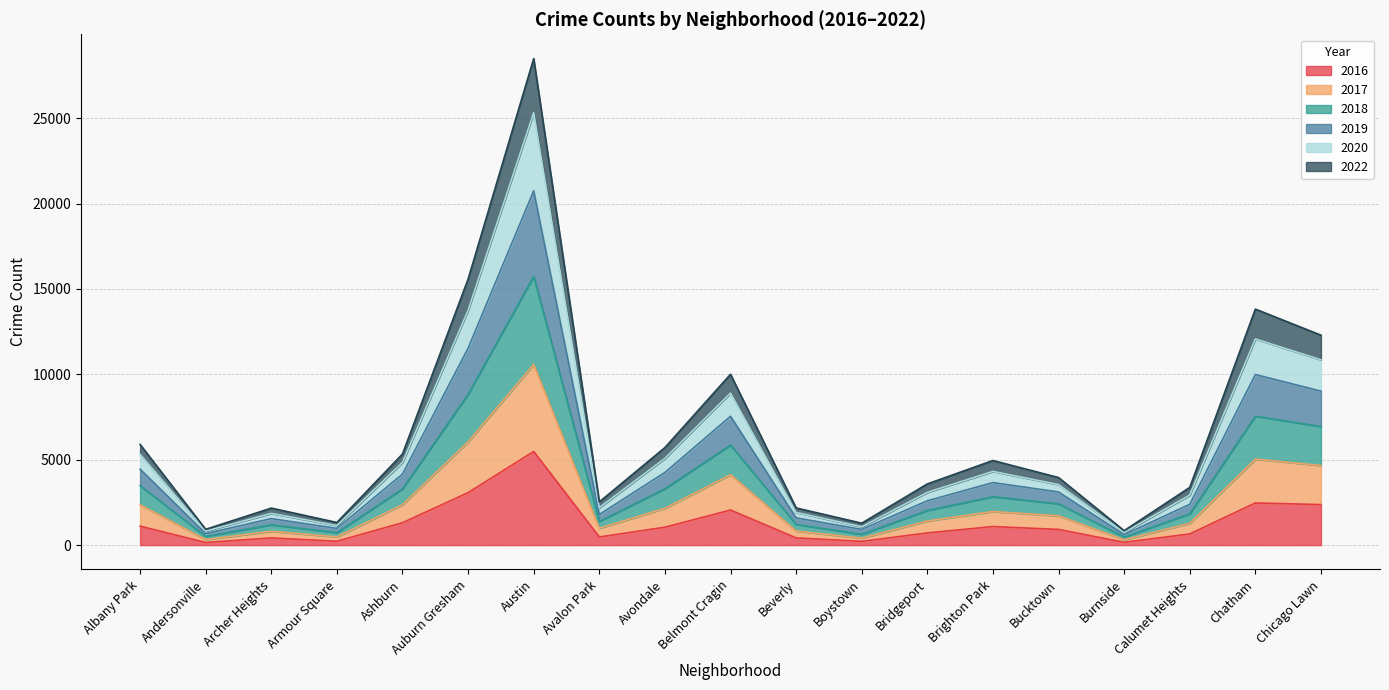

What is the total value across all series at Chicago Lawn?

12293